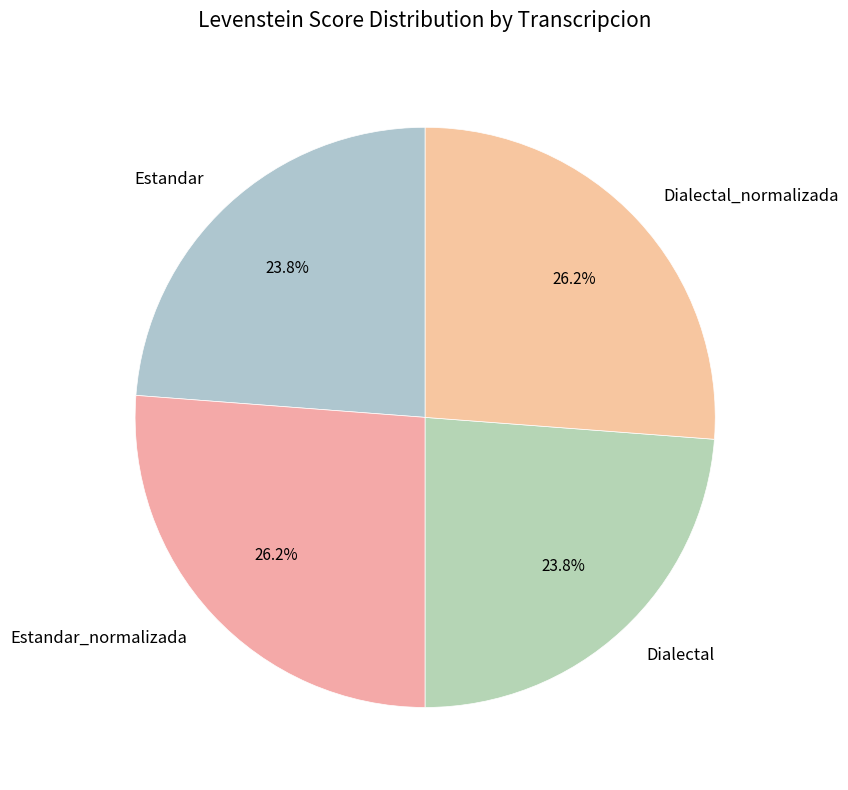

Approximately how many times larger is the value at Estandar compared to Dialectal?

1.0